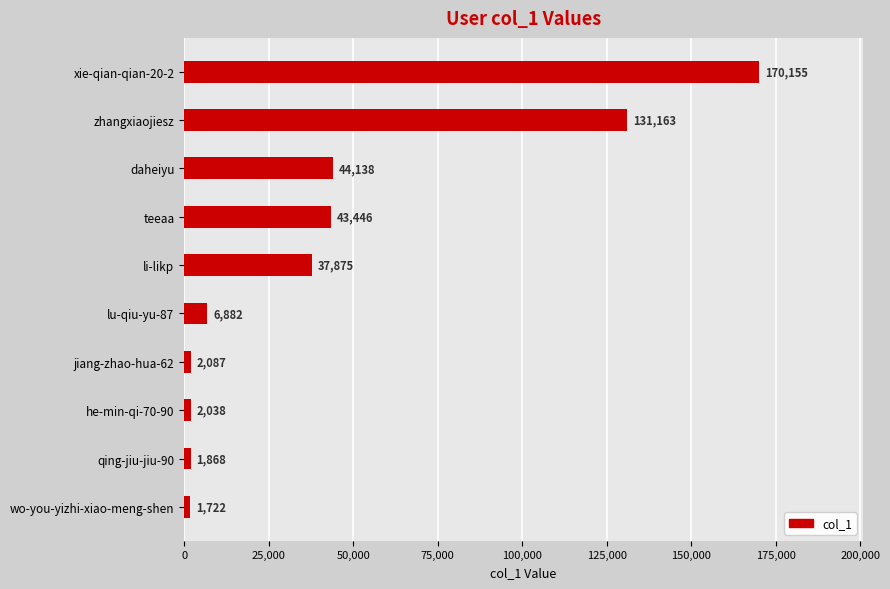

List the labels in order of value, smallest first.

wo-you-yizhi-xiao-meng-shen, qing-jiu-jiu-90, he-min-qi-70-90, jiang-zhao-hua-62, lu-qiu-yu-87, li-likp, teeaa, daheiyu, zhangxiaojiesz, xie-qian-qian-20-2